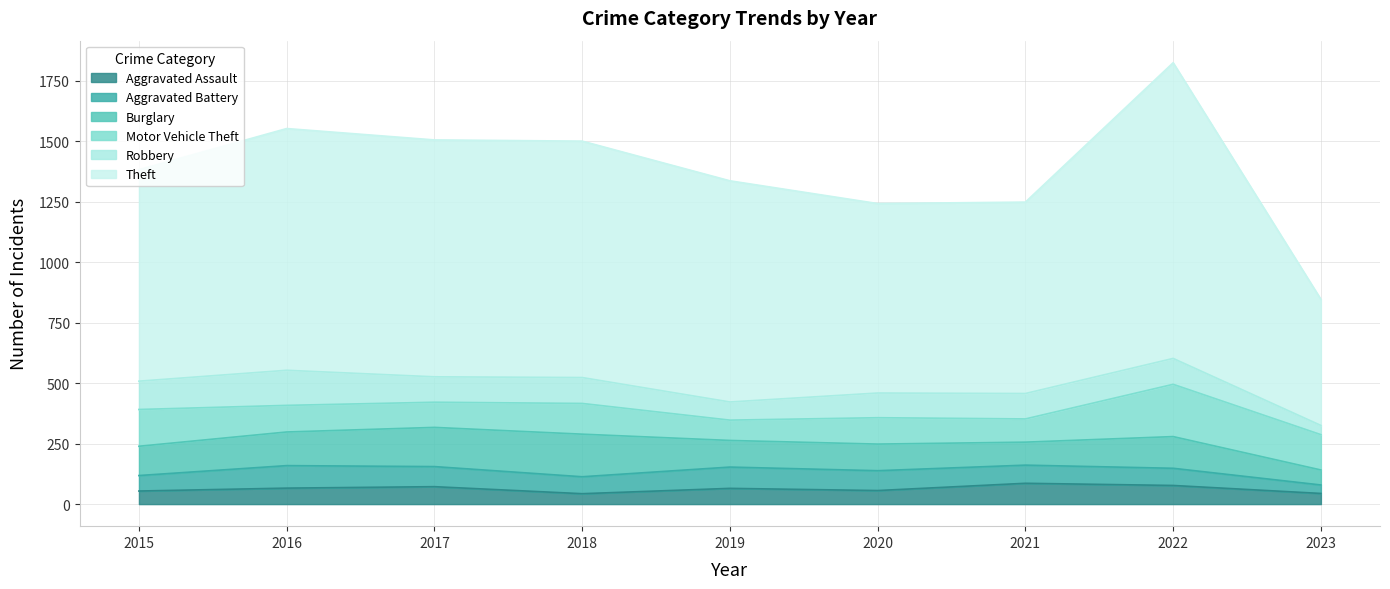

After their last crossing, which series has the higher values: Robbery or Aggravated Battery?

Robbery